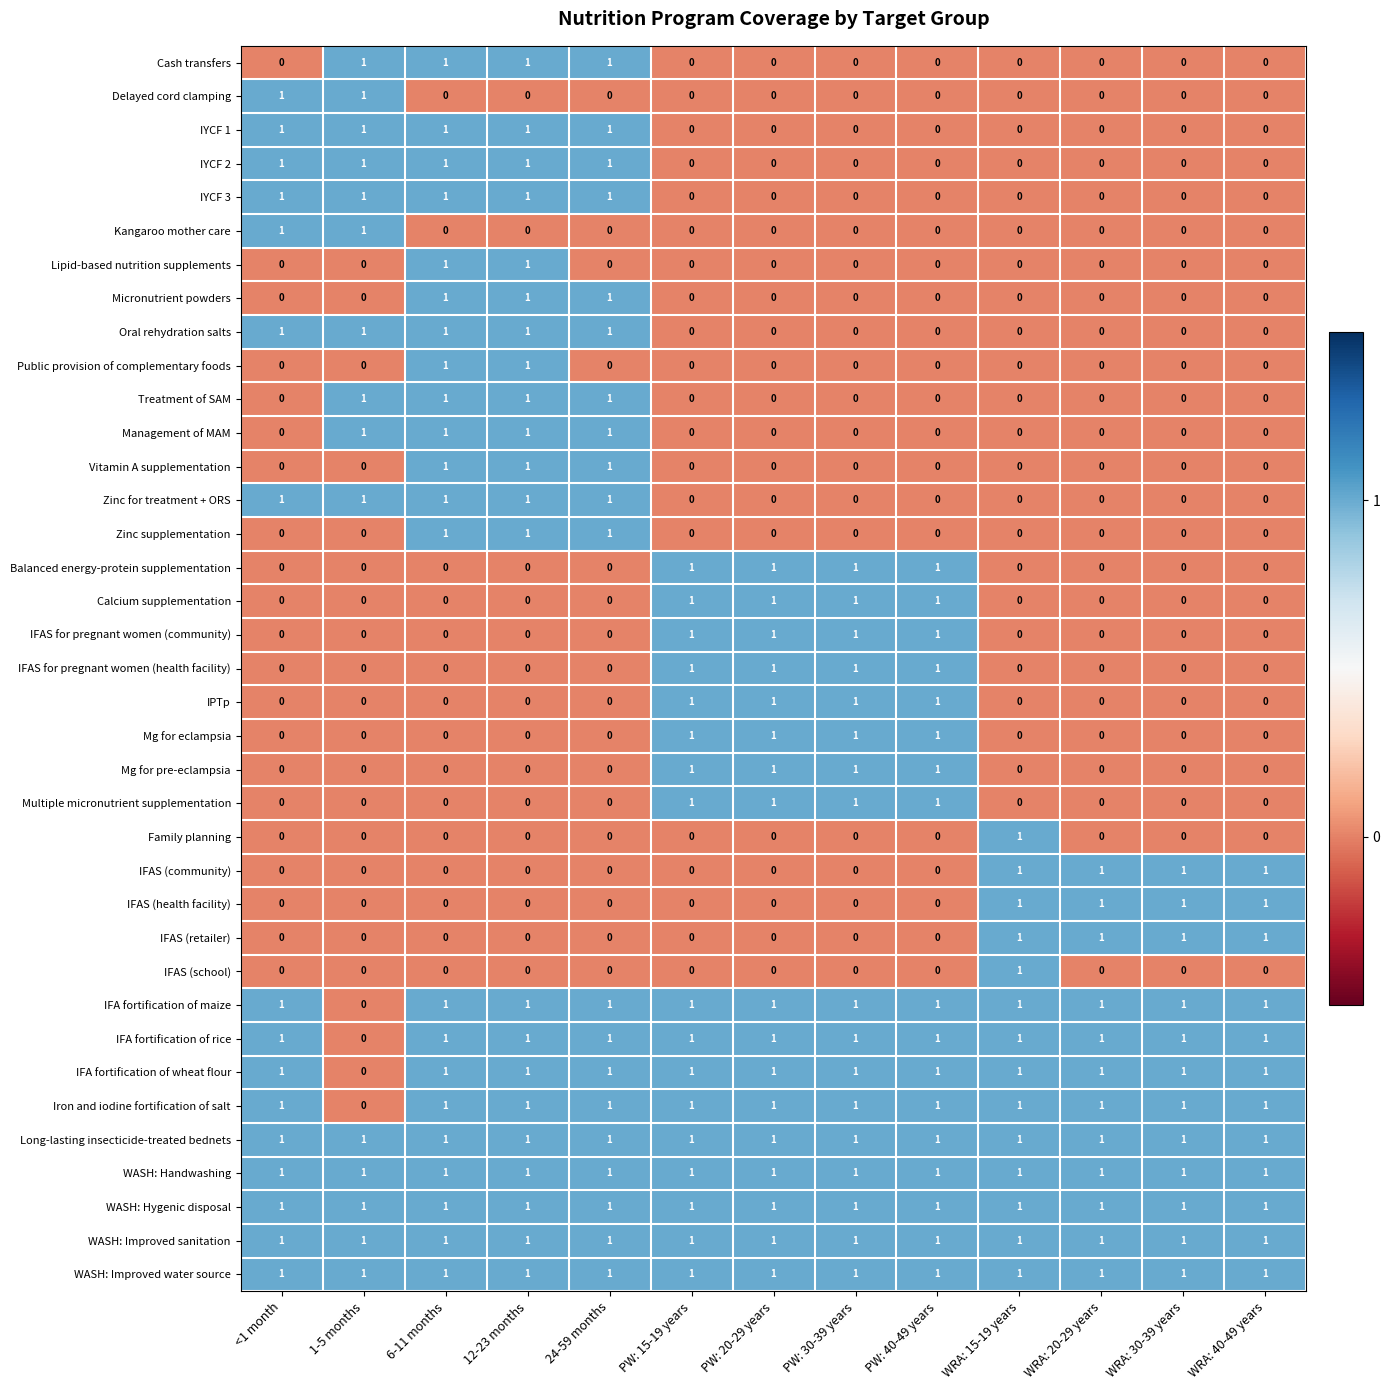

Count the Oral rehydration salts values in the range 0 to 1.

13